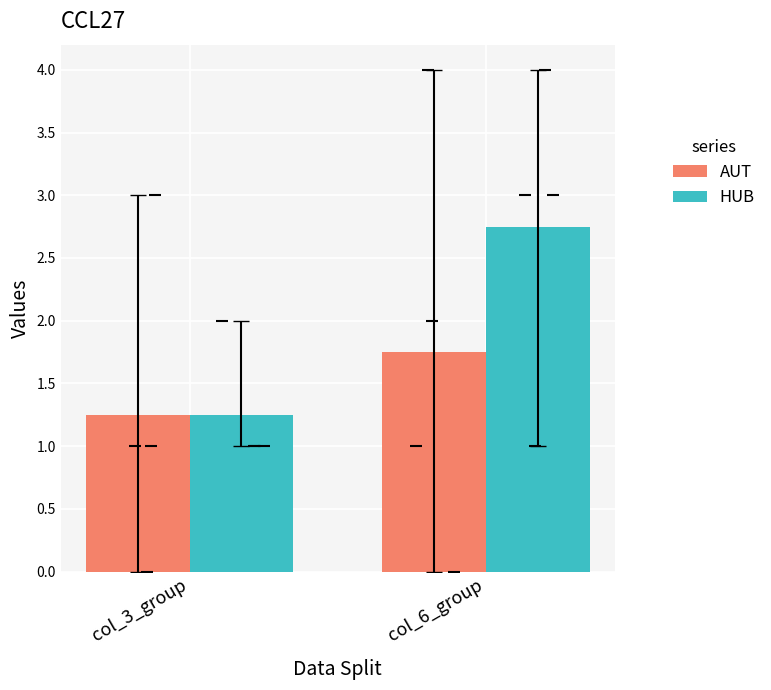

Is the value of HUB at col_6_group greater than the value of AUT at col_3_group?

Yes